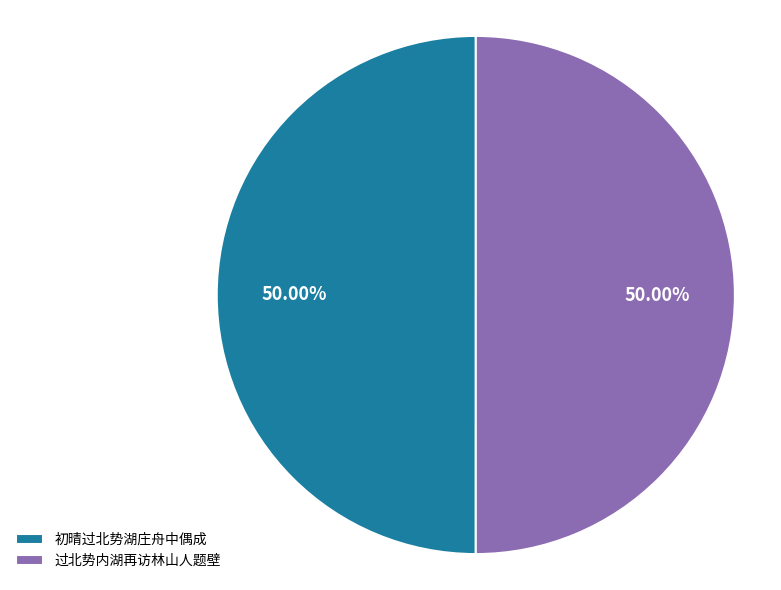

True or false: 过北势内湖再访林山人题壁 accounts for 41% of the total.

False